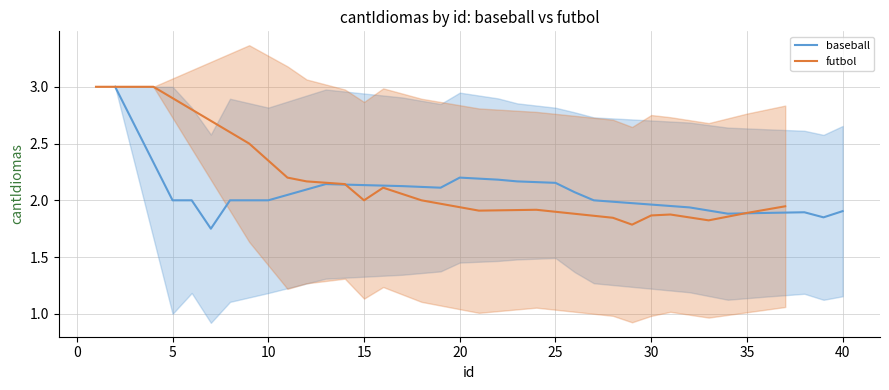

Is this an area chart (filled region under the line)?

No